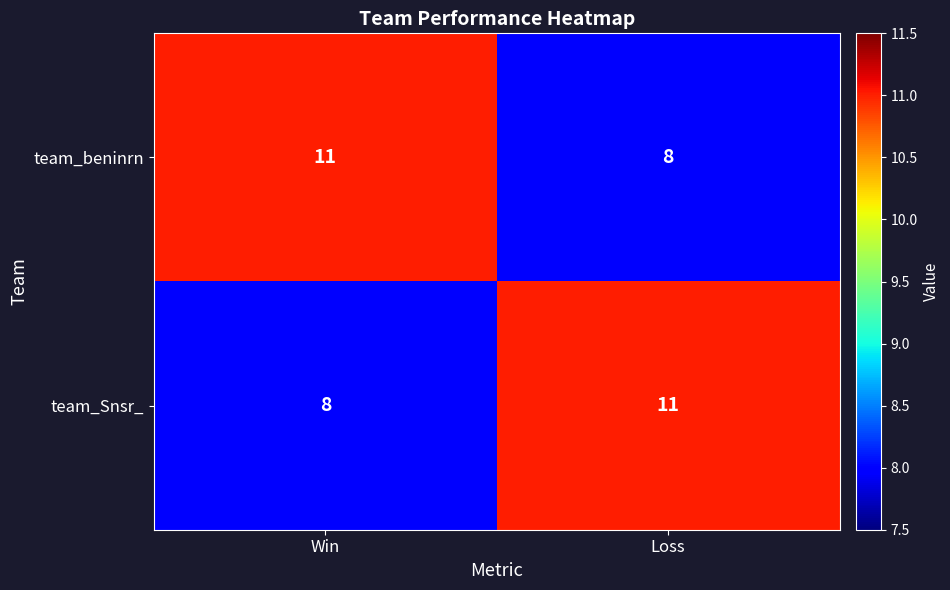

What is the difference between the highest and lowest values at Win?

3